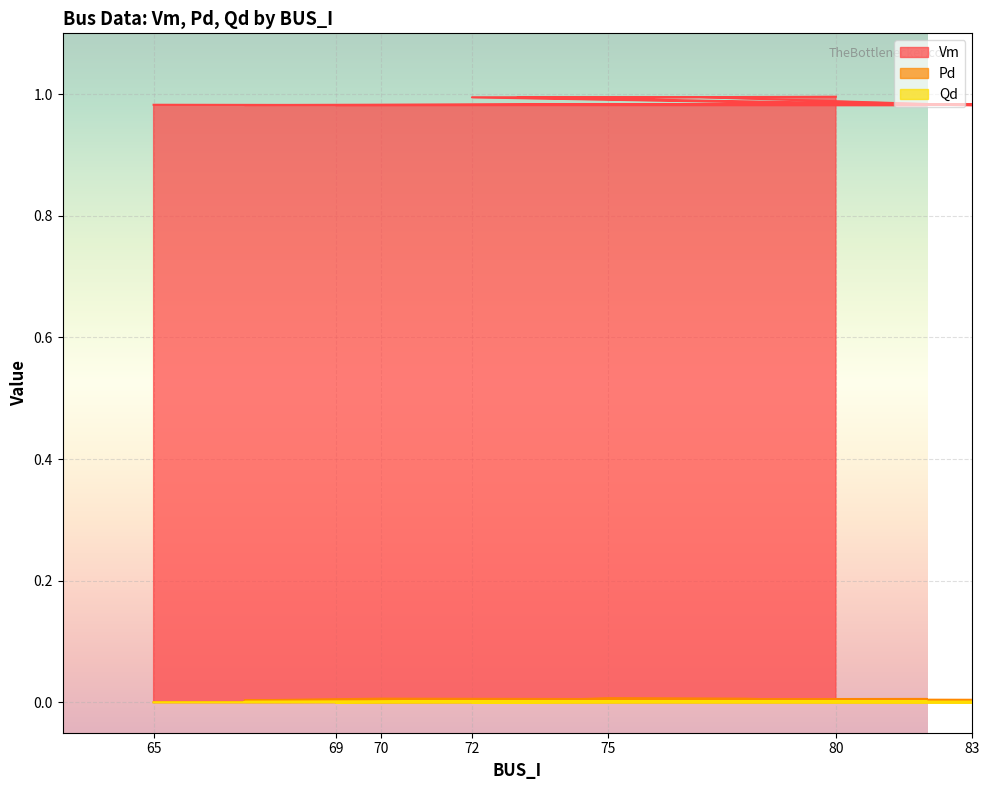

True or false: Pd has a value of 0.0 at 90.

False